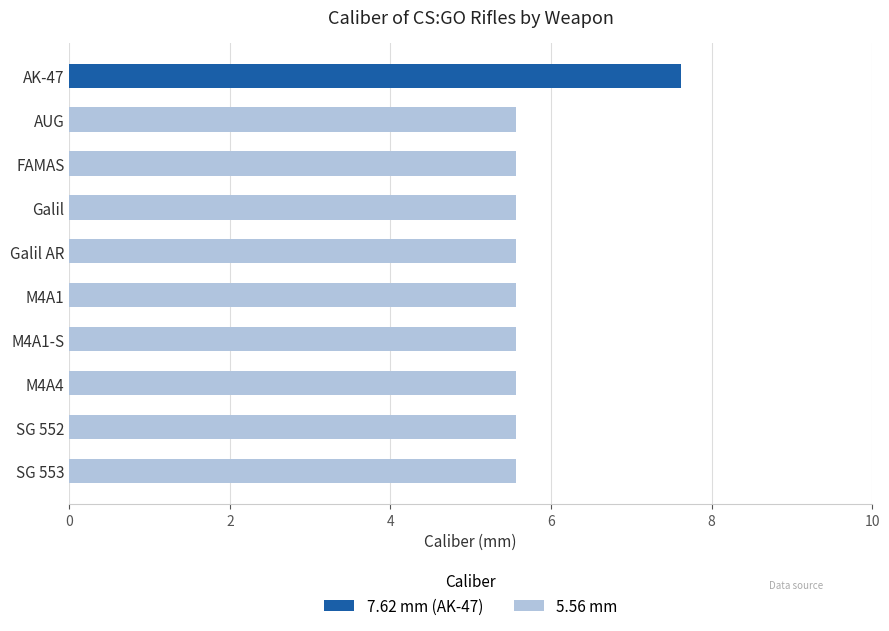

Reading top to bottom, extract all data points from this chart.

AK-47=7.6	AUG=5.6	FAMAS=5.6	Galil=5.6	Galil AR=5.6	M4A1=5.6	M4A1-S=5.6	M4A4=5.6	SG 552=5.6	SG 553=5.6